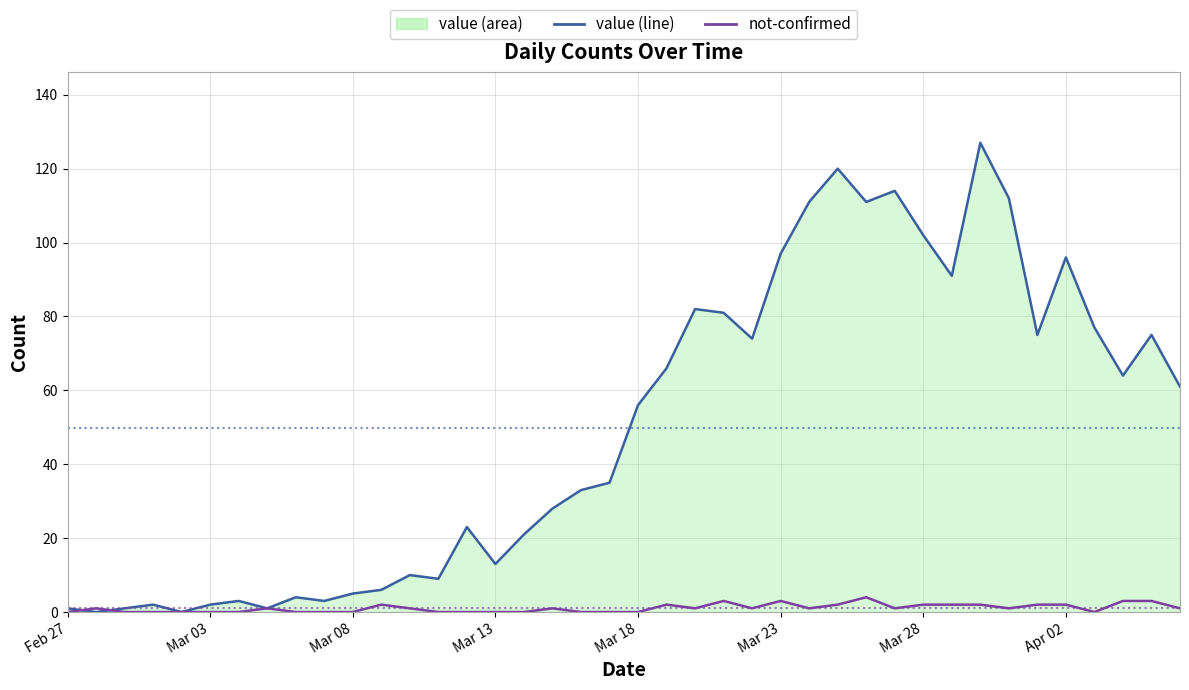

What is the maximum value shown in the chart?

127